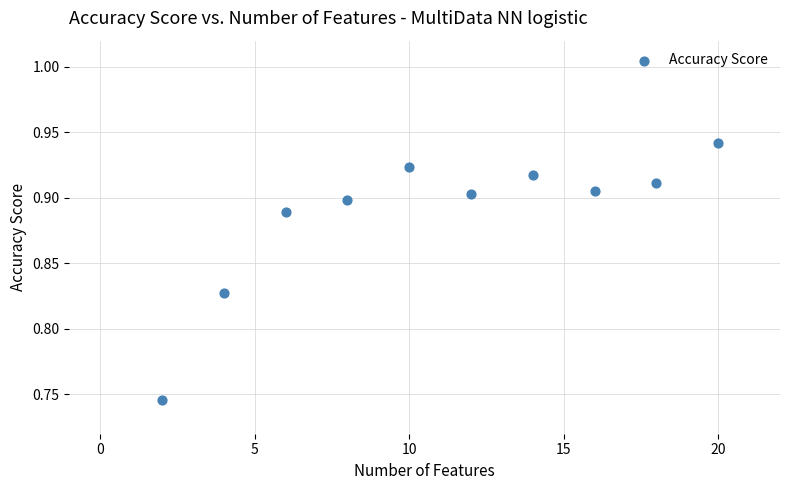

What is the average X value?

11.0